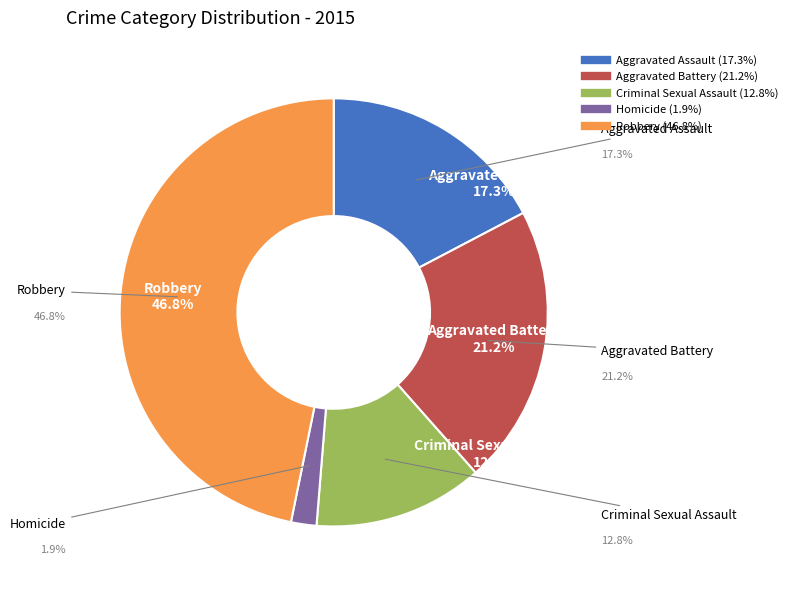

True or false: Criminal Sexual Assault accounts for 1% of the total.

False